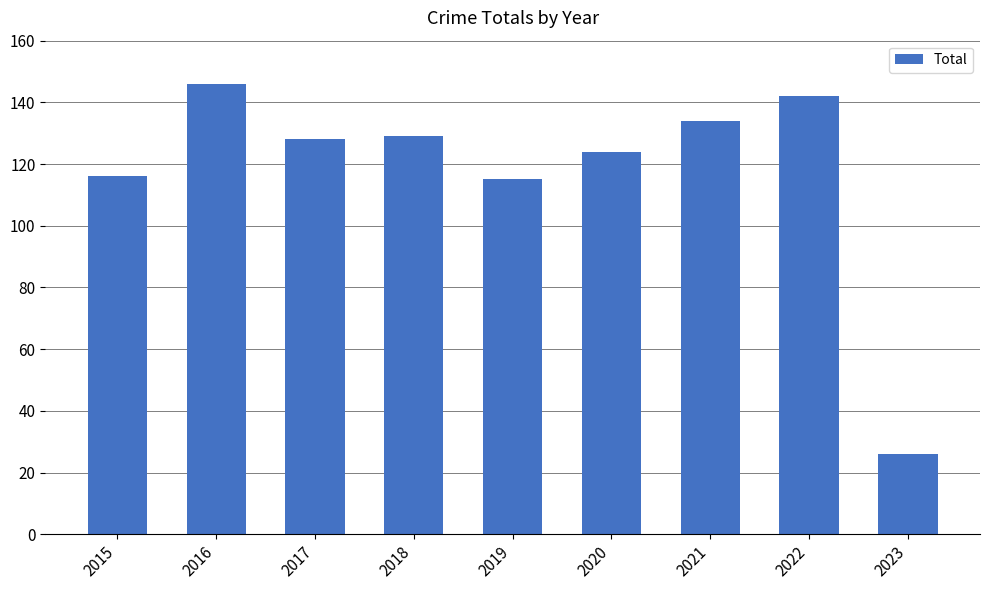

What is the maximum value shown in the chart?

146